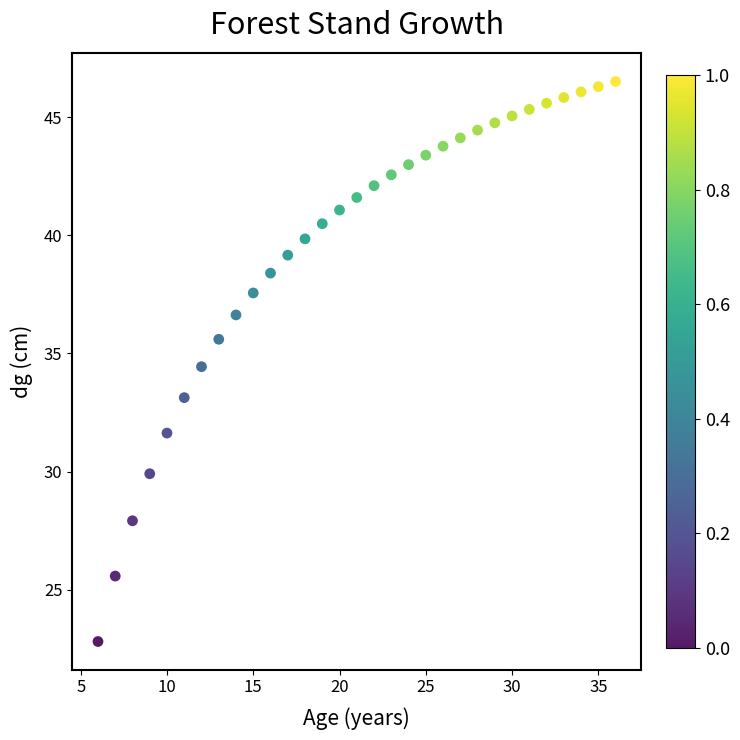

What is the range of Y values (max minus min)?

23.7